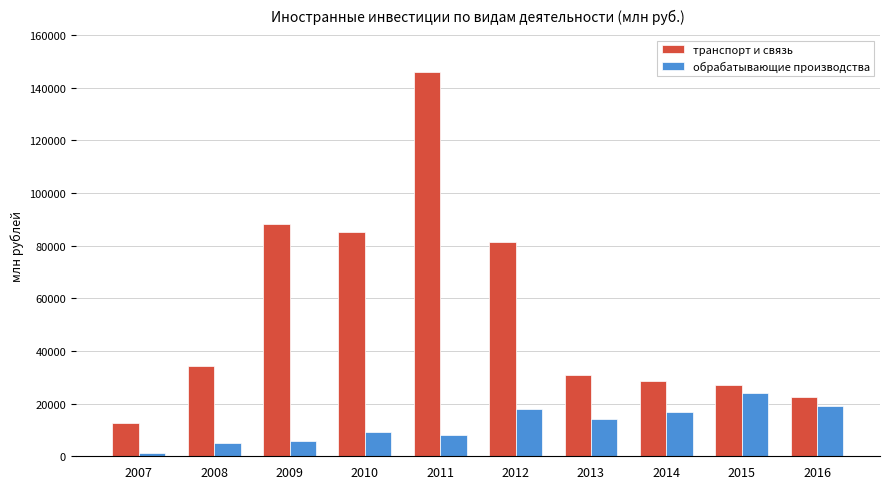

What is the difference between the highest and lowest values at 2015?

3087.3